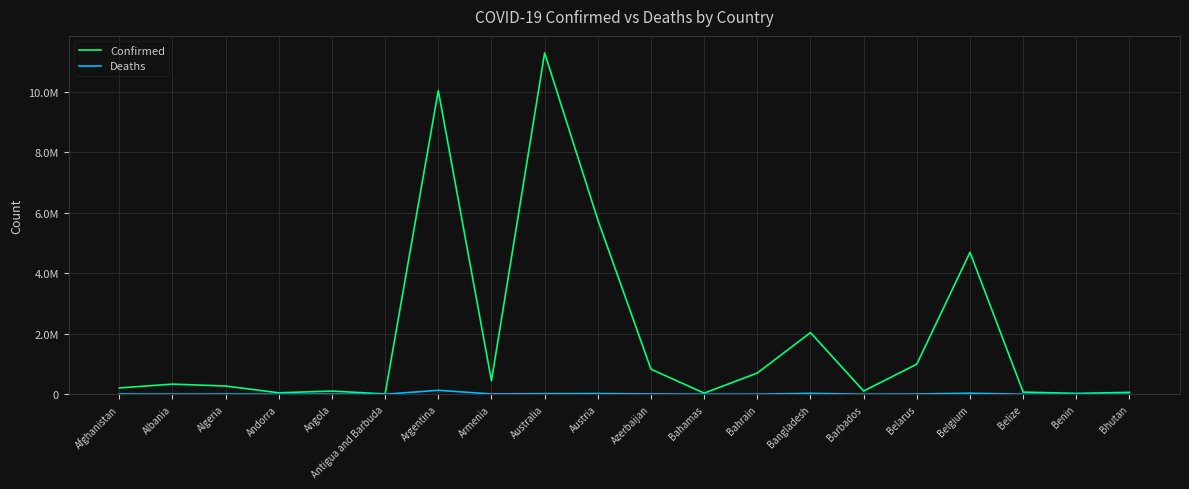

Does the chart display data point markers on the line(s)?

No